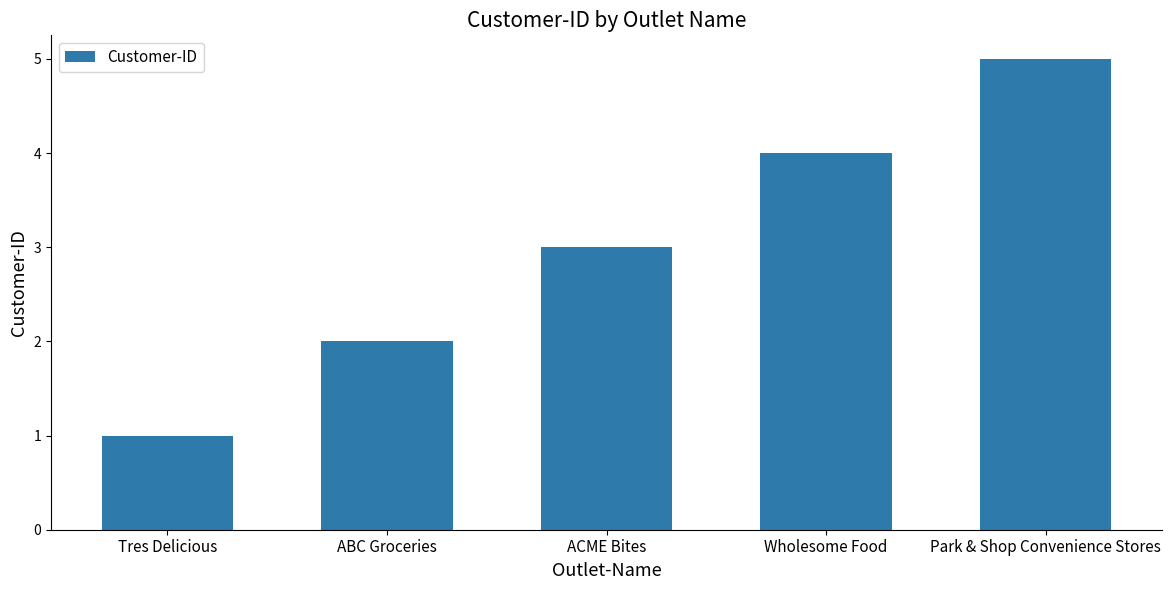

Which has a higher value, Wholesome Food or ACME Bites?

Wholesome Food